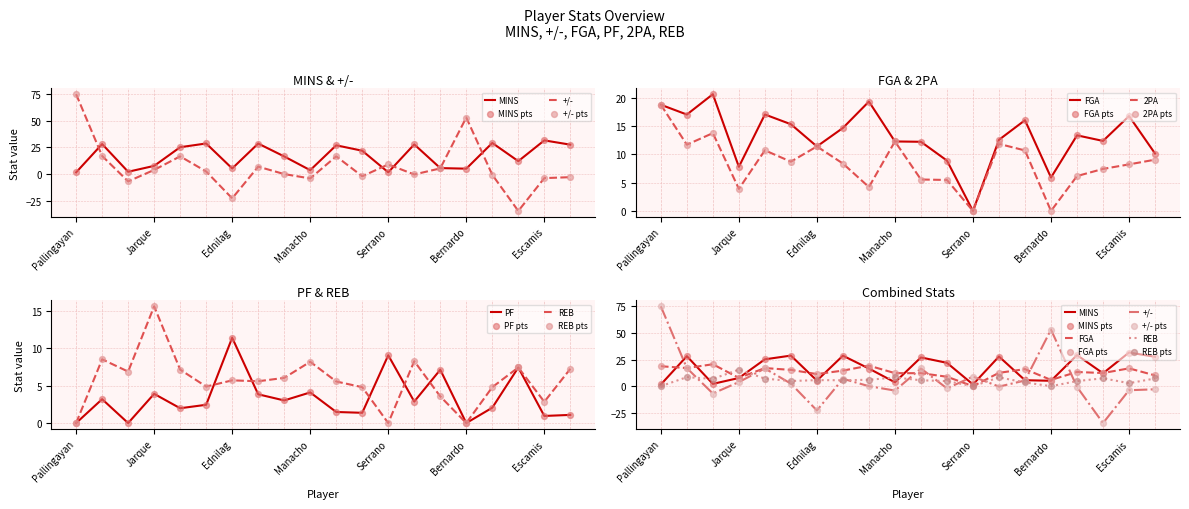

Which series reaches the maximum Y coordinate?

+/-